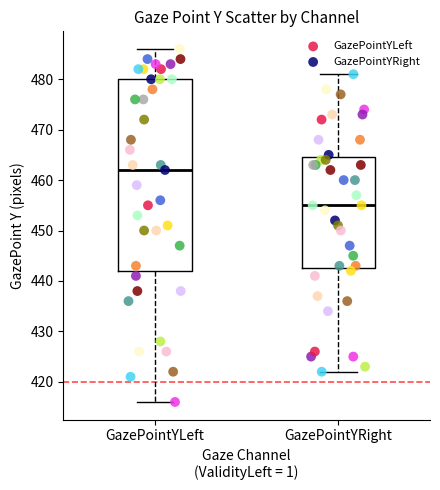

Which series contains the lowest Y value?

GazePointYLeft